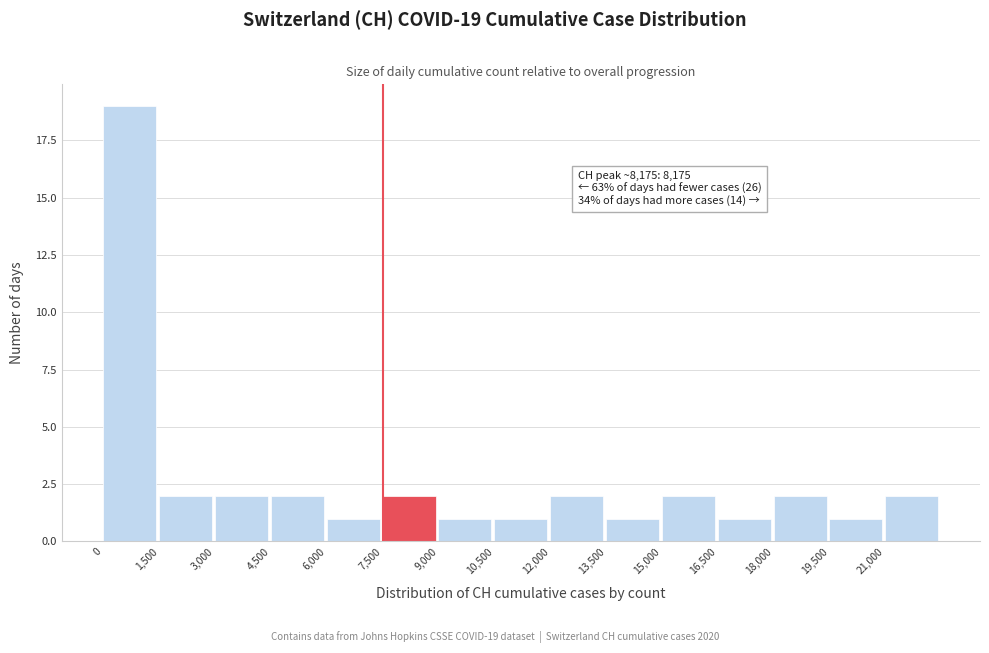

Over which range of the x-axis is the bar tallest?

0 to 1500